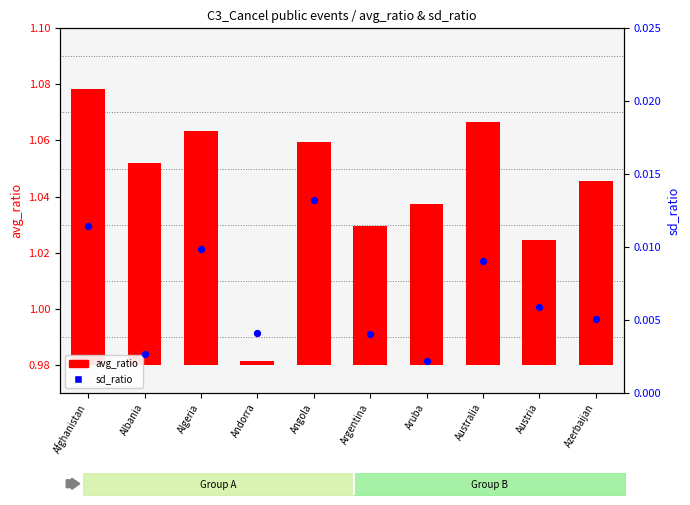

At how many categories does at least one series exceed 0?

10